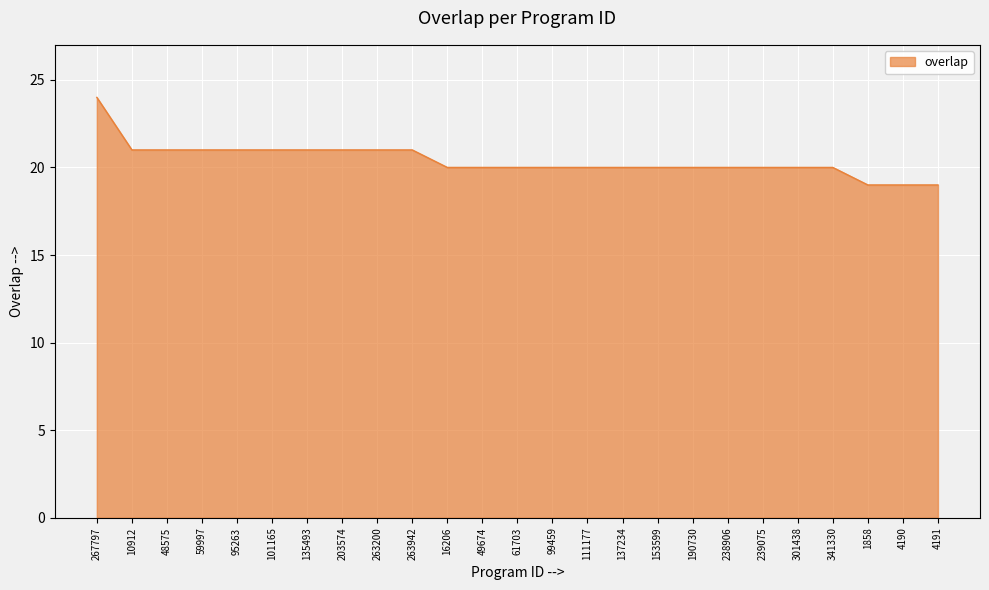

Reading left to right, what are all the values shown in this chart?

24	21	21	21	21	21	21	21	21	21	20	20	20	20	20	20	20	20	20	20	20	20	19	19	19